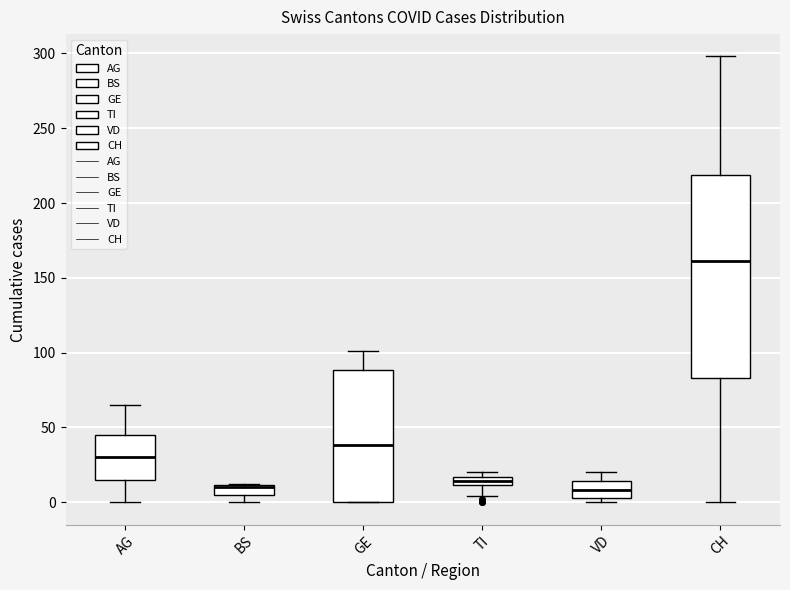

Where does the upper whisker of the box for GE end on the y-axis? The values are not printed on the chart, so give them approximately, as read against the axis.

100